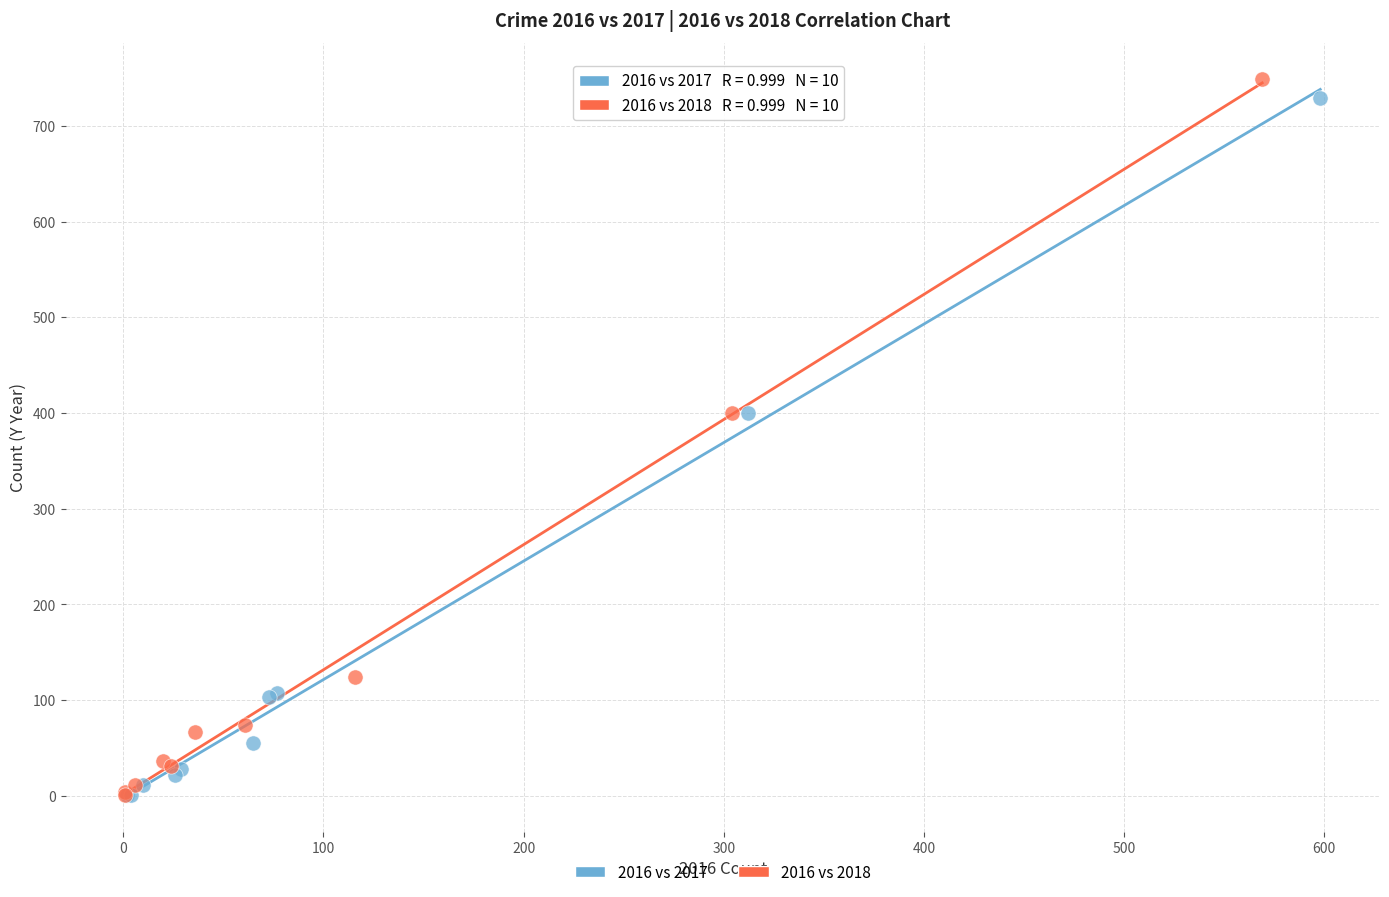

Which series has the largest Y range (max minus min)?

2016 vs 2018